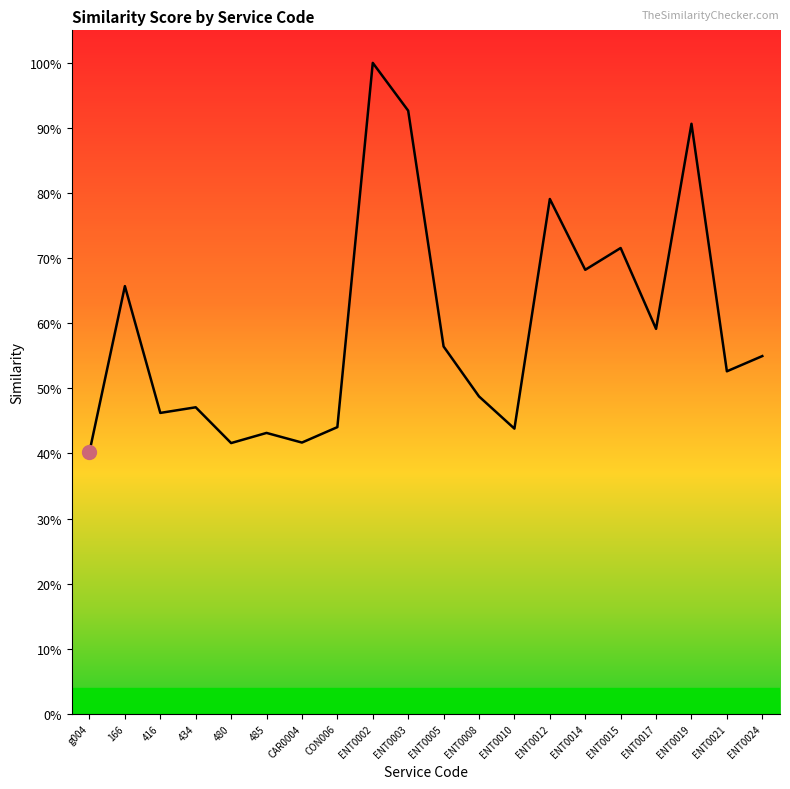

True or false: the data shows 0.7 at ENT0015.

True